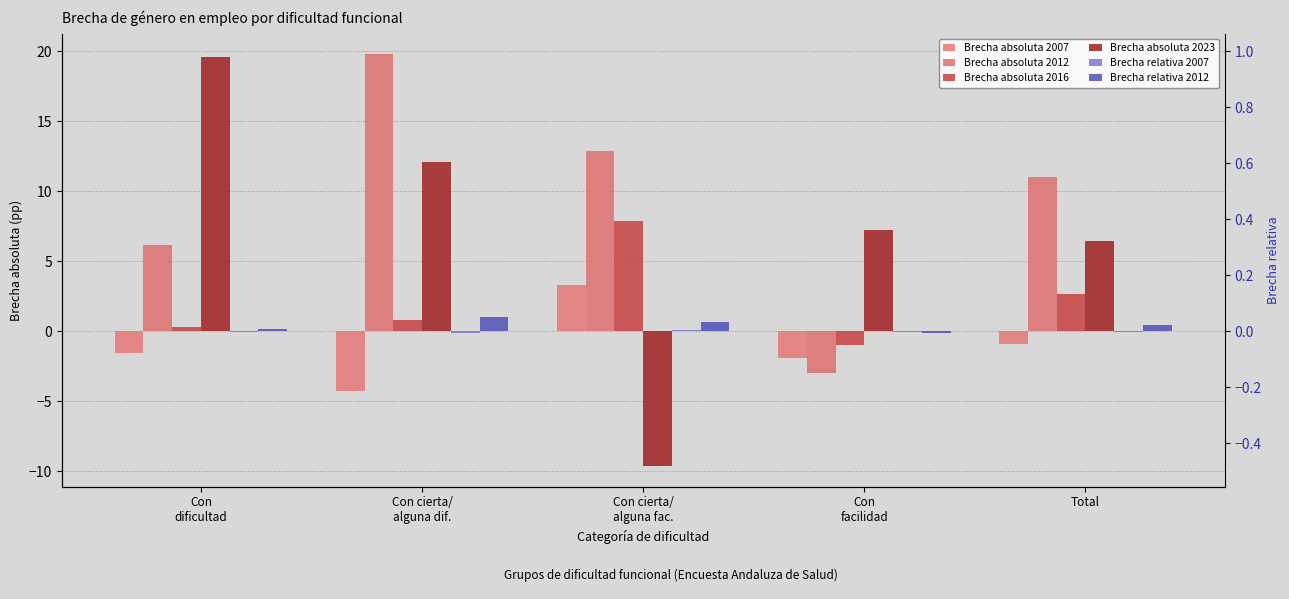

How many positive values does the Brecha absoluta 2007 series have?

1